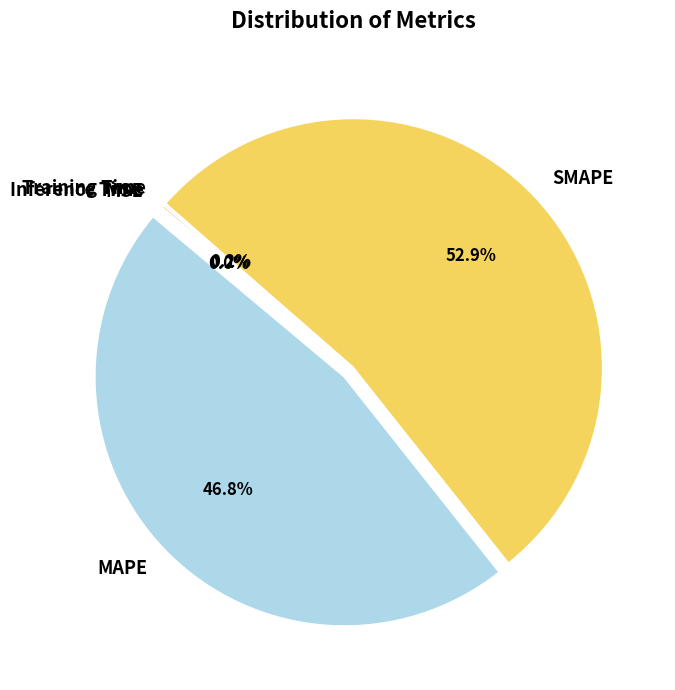

Which category has the biggest portion of the pie?

SMAPE